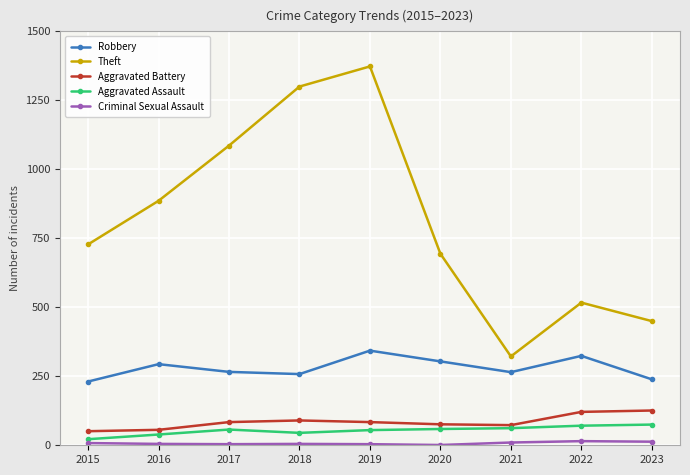

What is the lowest value of the Aggravated Battery series?

51